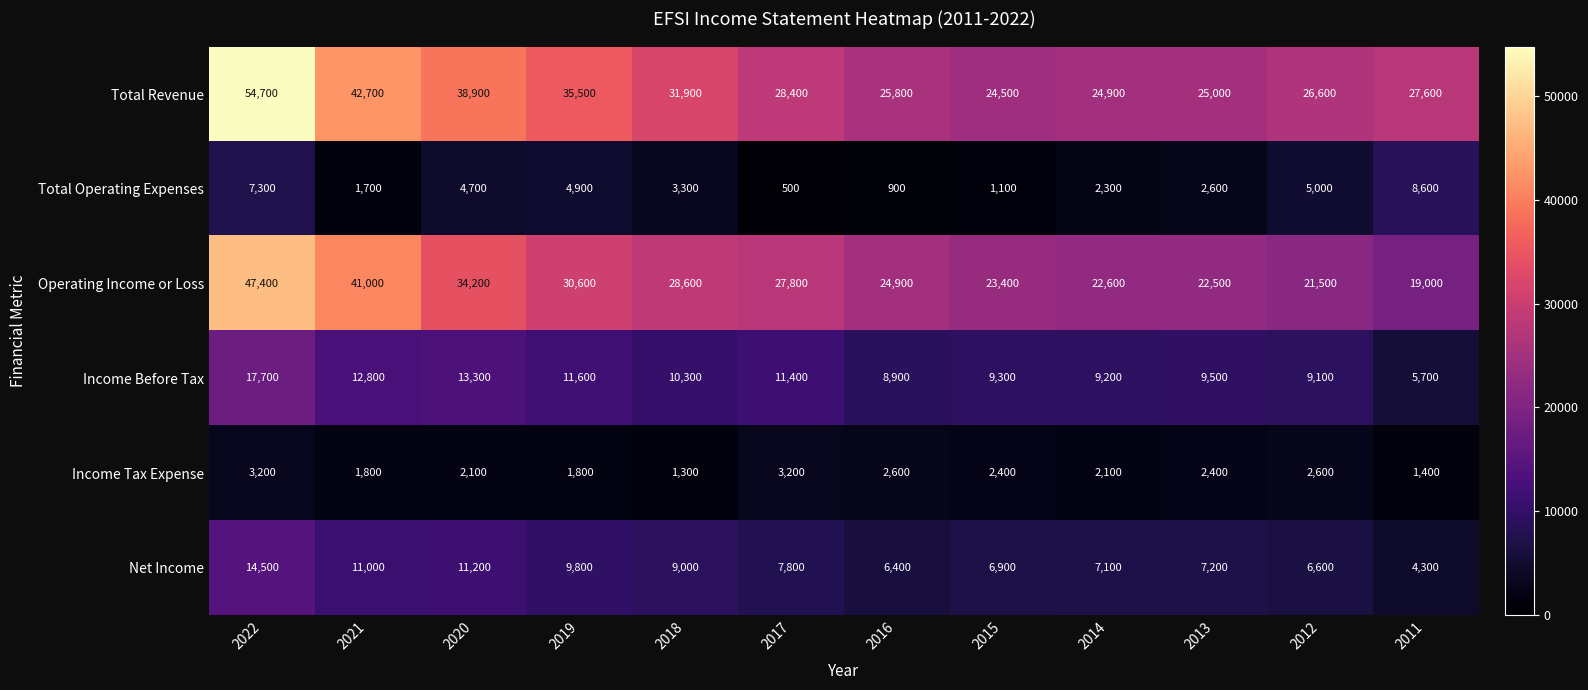

Rank the series at 2014 from highest to lowest value.

Total Revenue, Operating Income or Loss, Income Before Tax, Net Income, Total Operating Expenses, Income Tax Expense